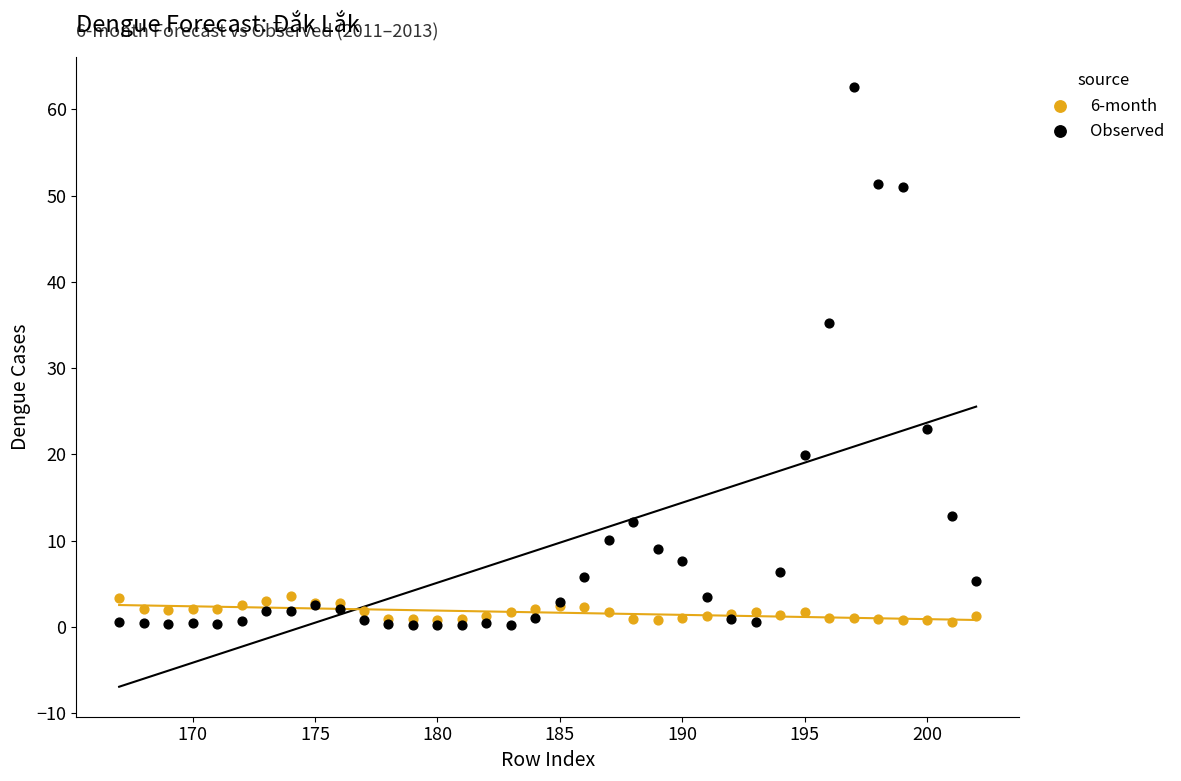

What is the X range (max minus min) for the scatter plot?

35.0